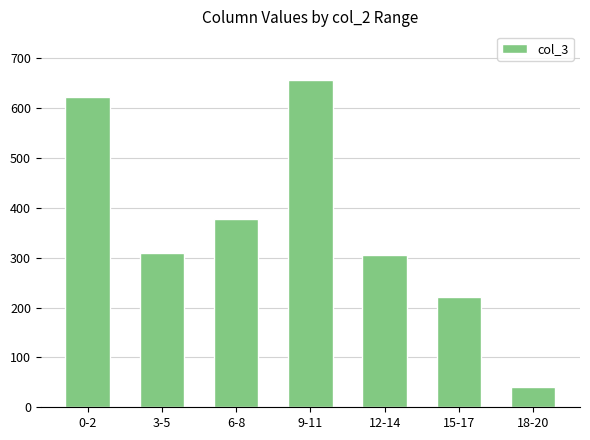

What is the difference between the second highest and second lowest values?

401